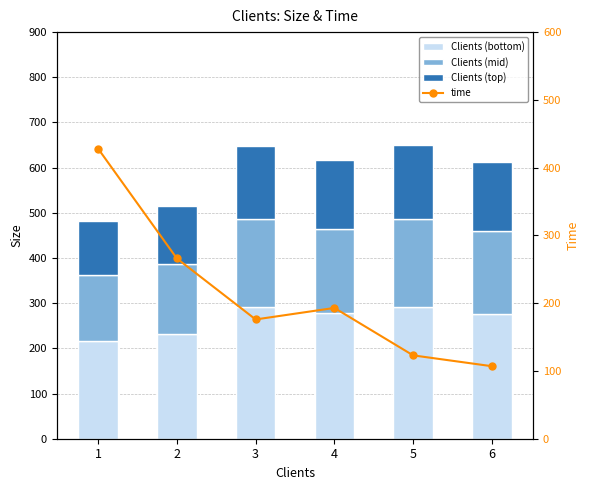

What are all the series names shown in the legend?

Clients (bottom), Clients (mid), Clients (top), time